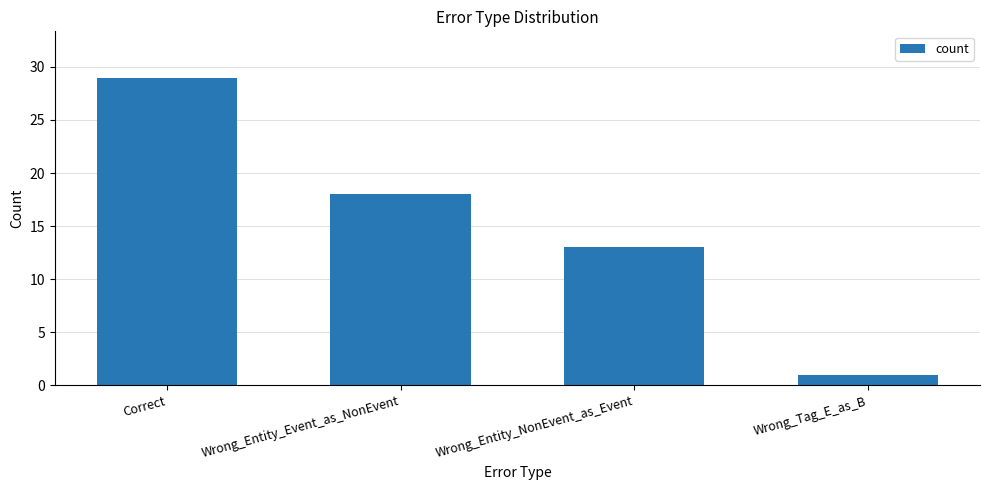

What value does the data have at Wrong_Entity_Event_as_NonEvent, to the nearest 5?

20